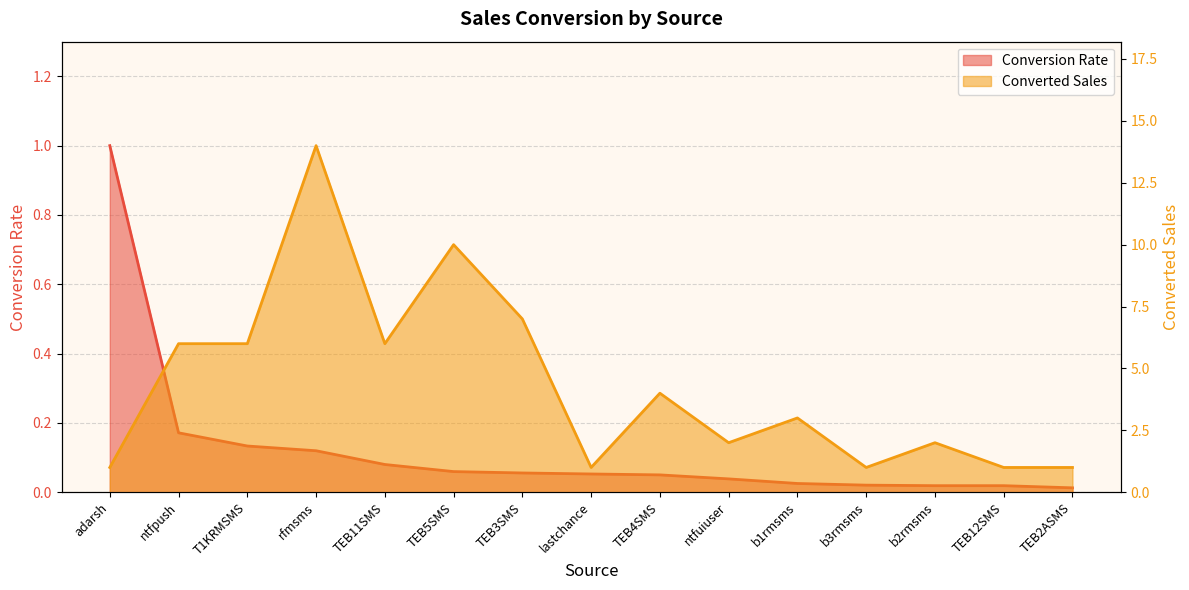

Count the number of categories in the chart.

15